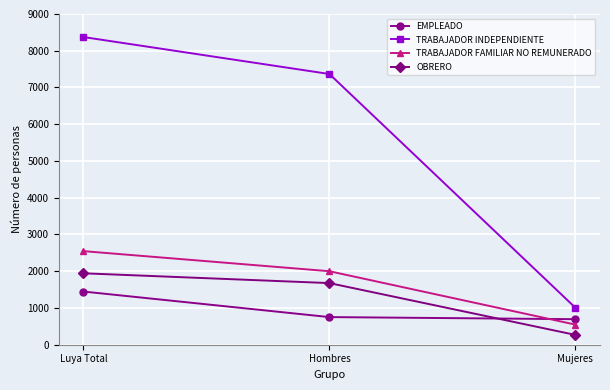

Is it true that EMPLEADO equals 695 at Mujeres?

True